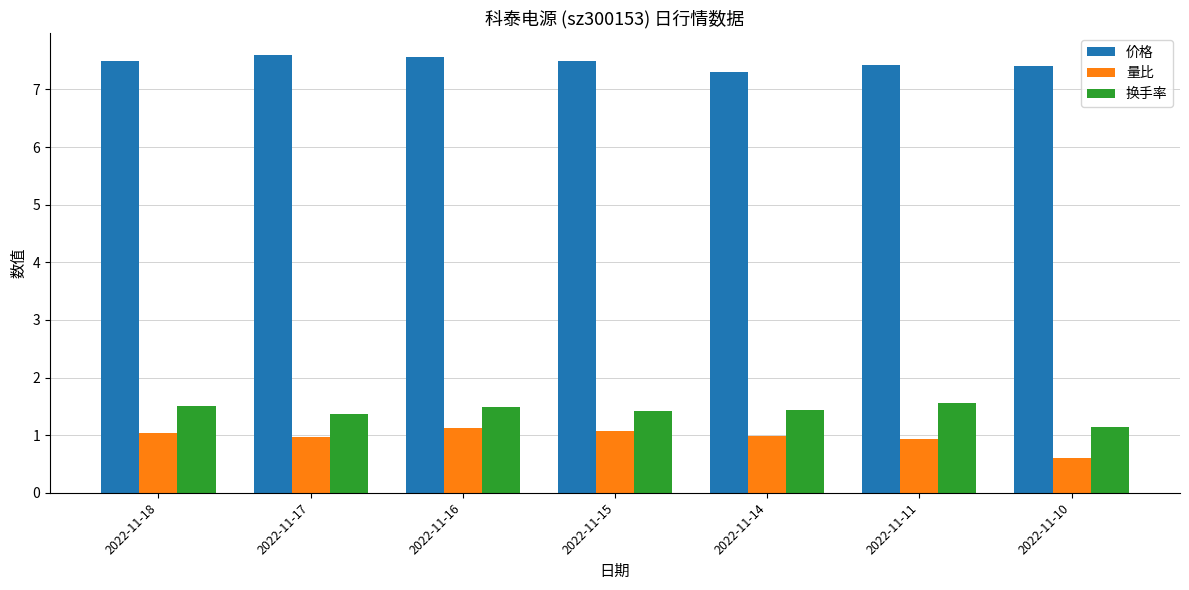

Count the 价格 values in the range 7 to 8.

7